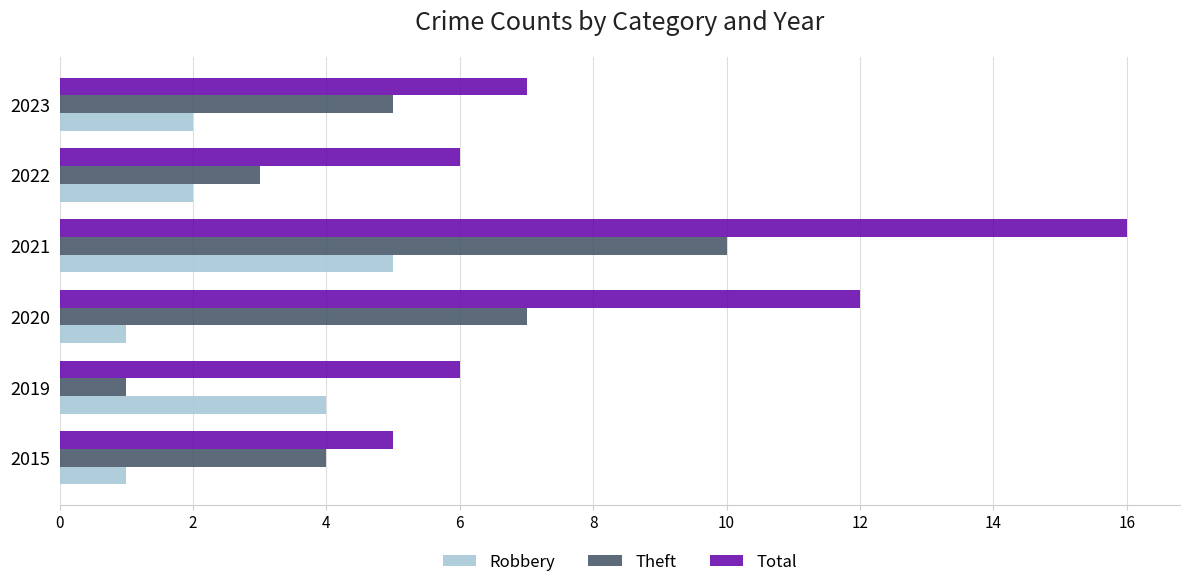

What are all the series names shown in the legend?

Robbery, Theft, Total